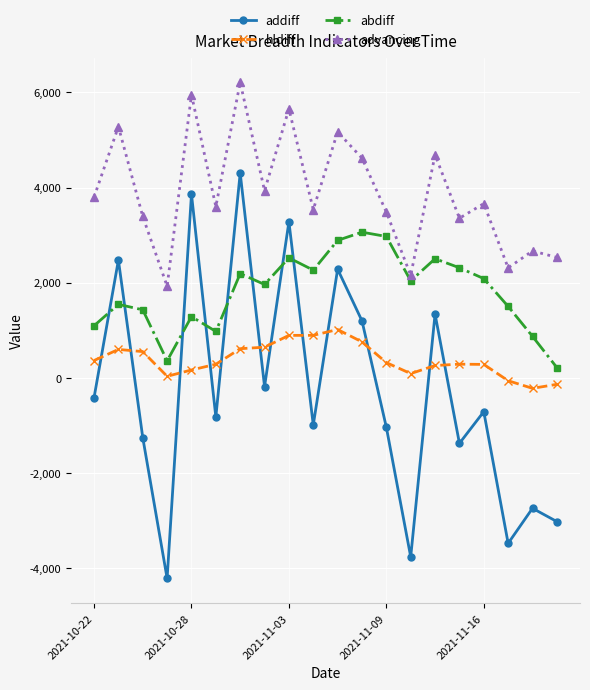

List the series in order of their overall mean, lowest first.

addiff, hldiff, abdiff, advancing